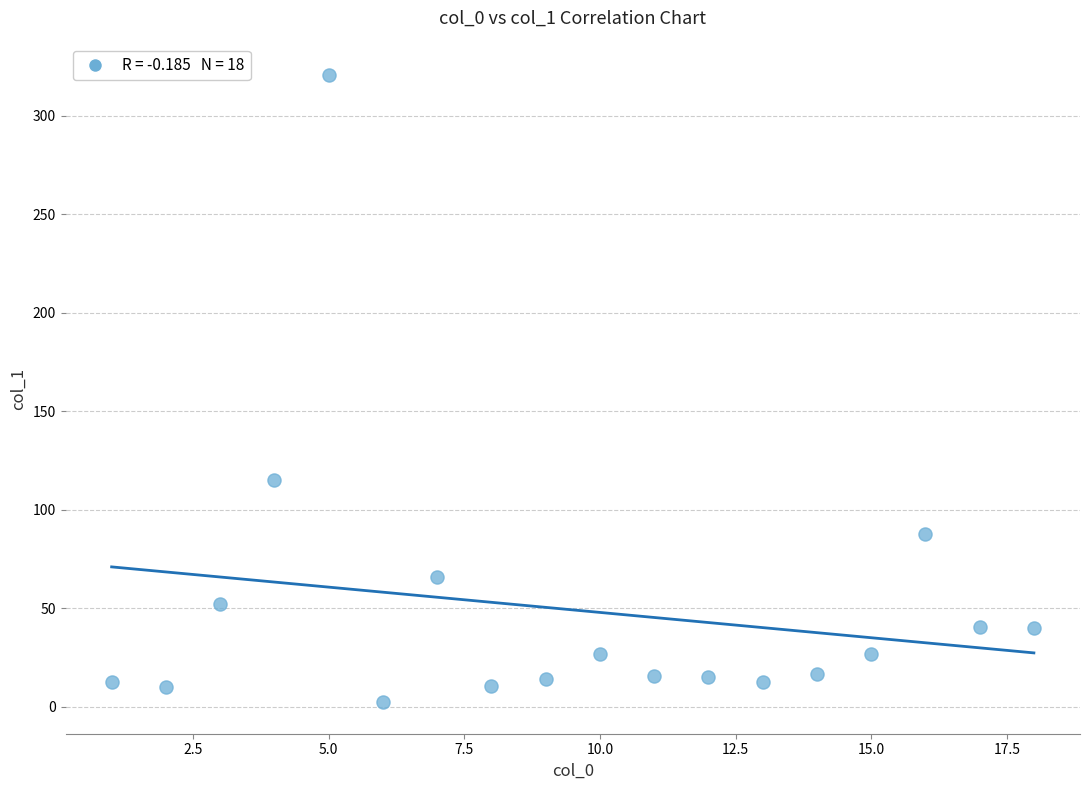

What Y value in the scatter plot is closest to 161?

115.2